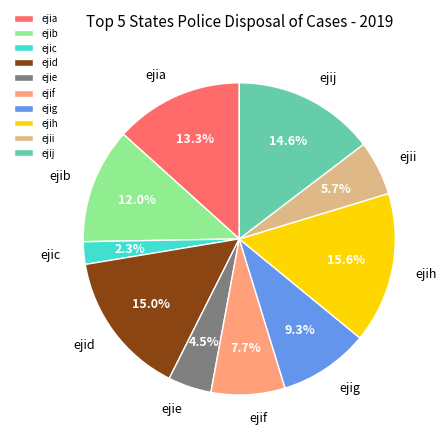

Is it true that ejih is 16% of the pie?

True